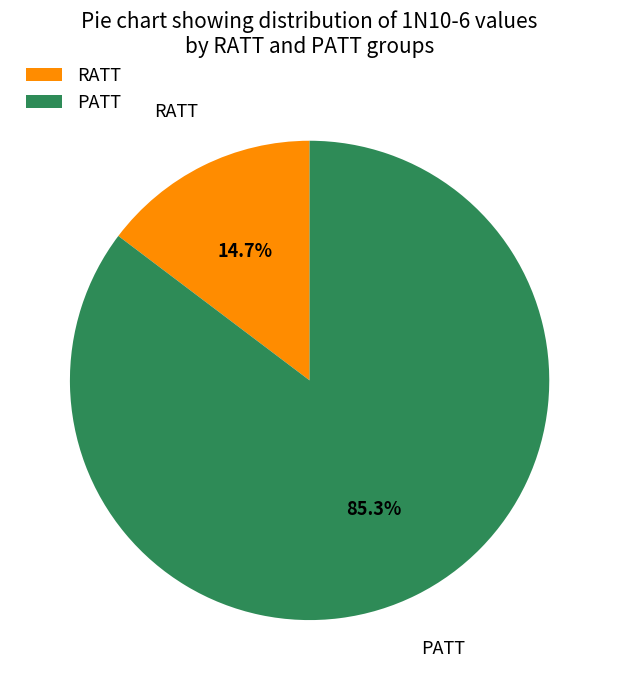

Rank the categories by value from lowest to highest.

RATT, PATT